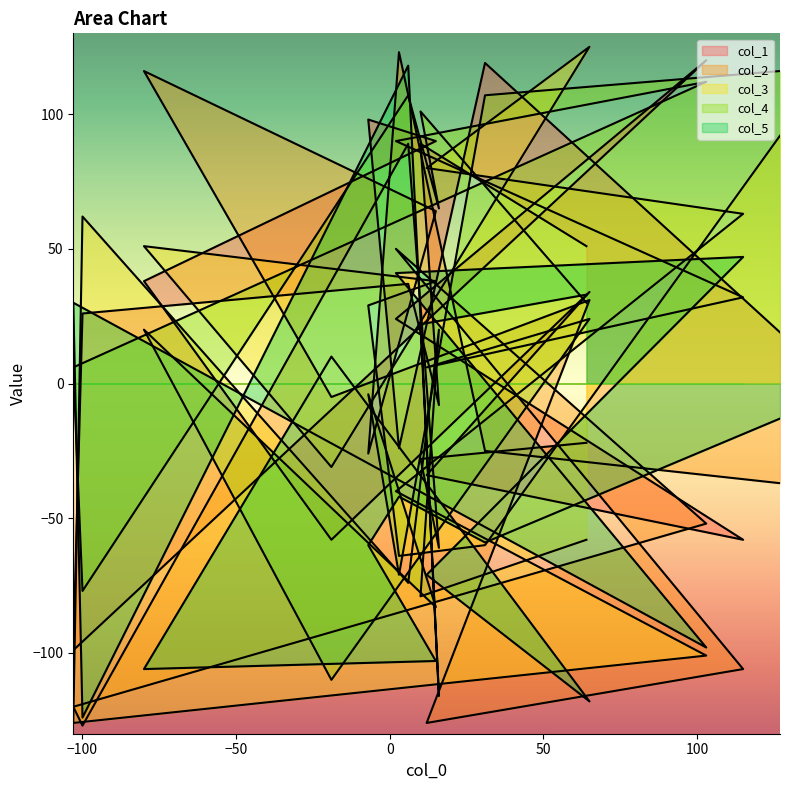

How many negative values does the col_3 series have?

9